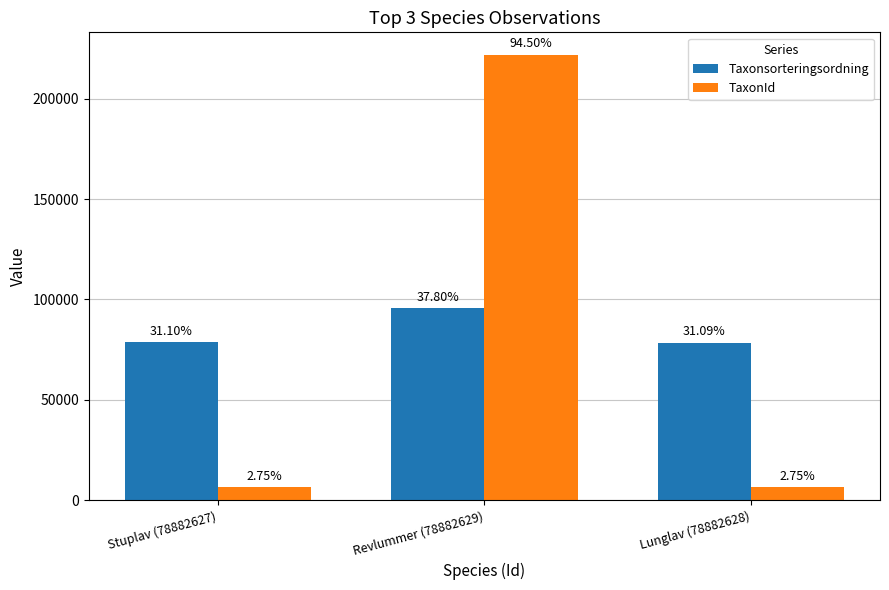

What are all the series names shown in the legend?

Taxonsorteringsordning, TaxonId